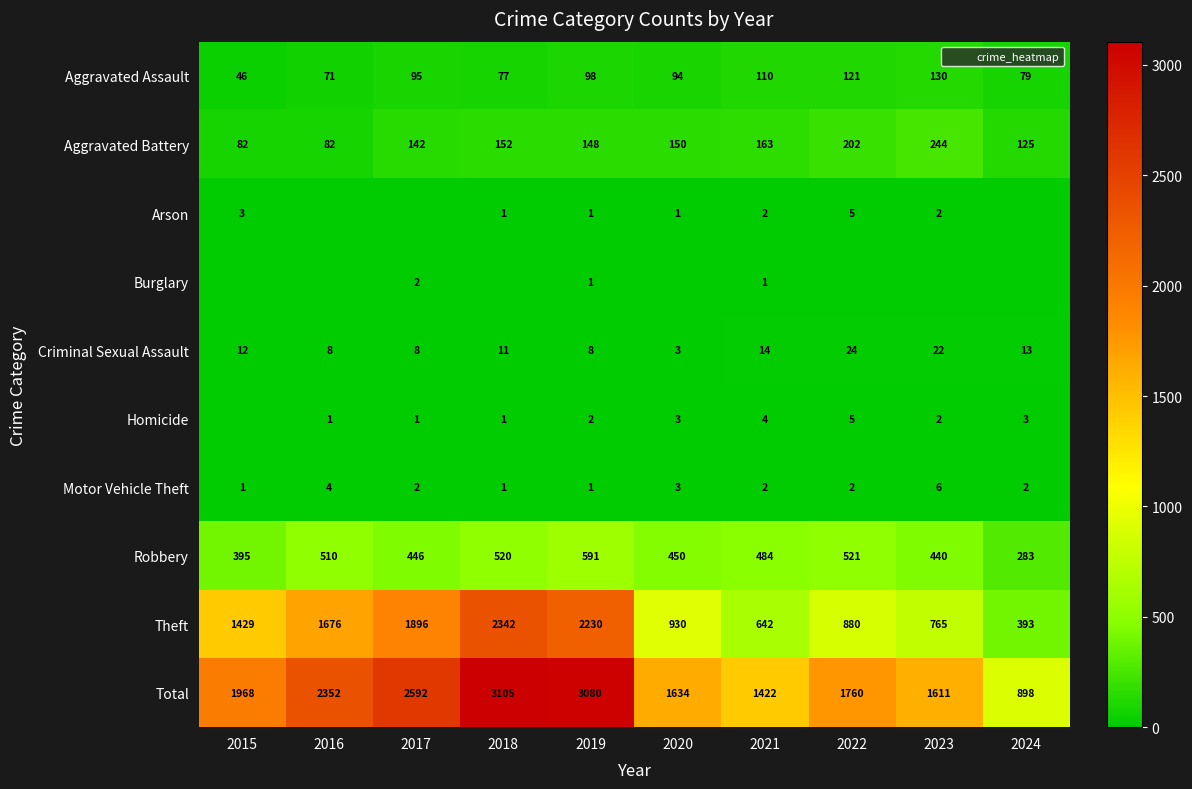

Which series has the widest spread of values?

Total